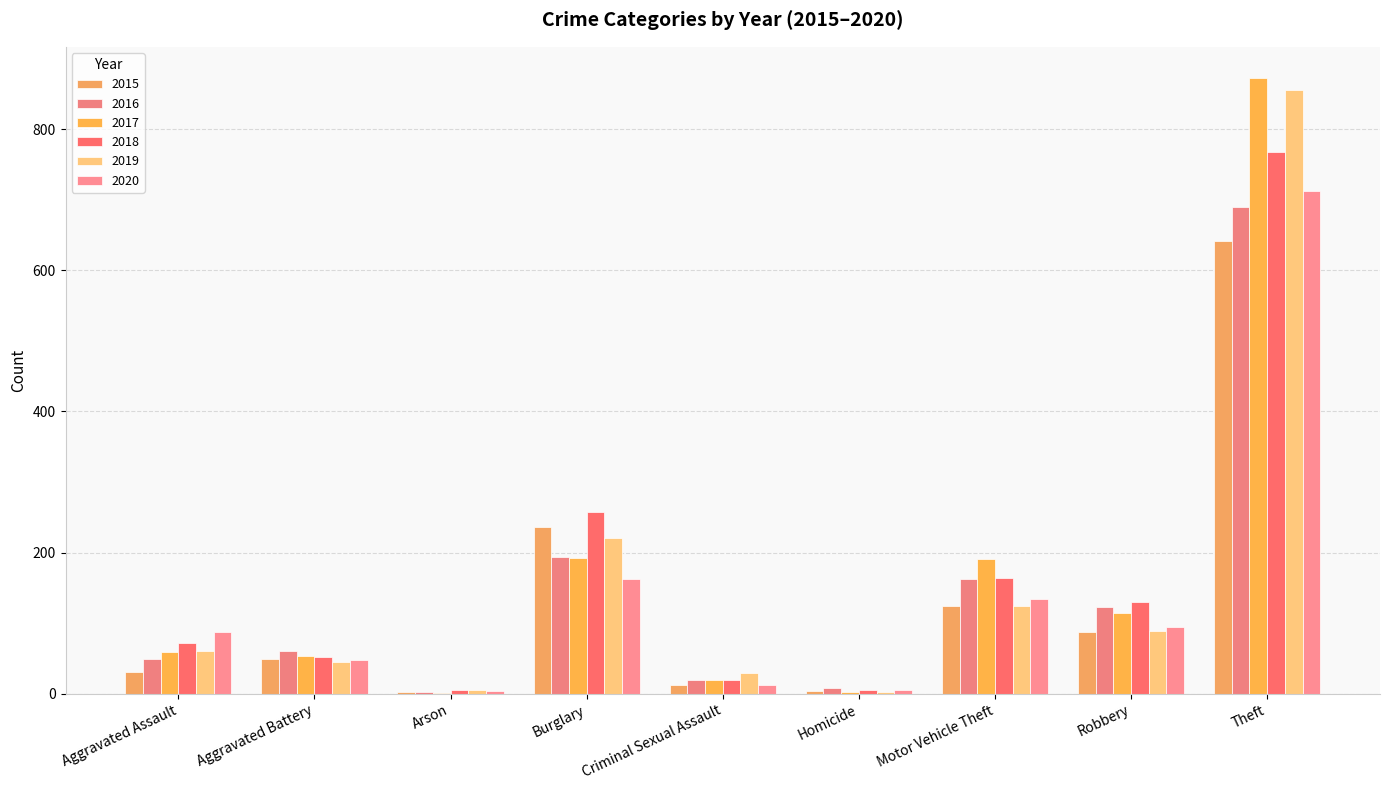

The value of 2020 at Robbery is 143. True or false?

False